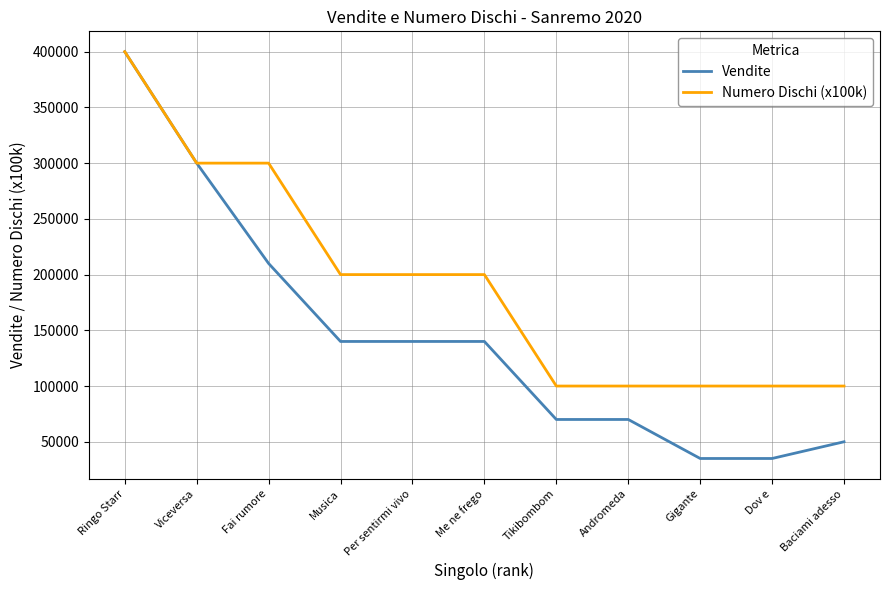

True or false: Vendite has a value of 108921 at Tikibombom.

False